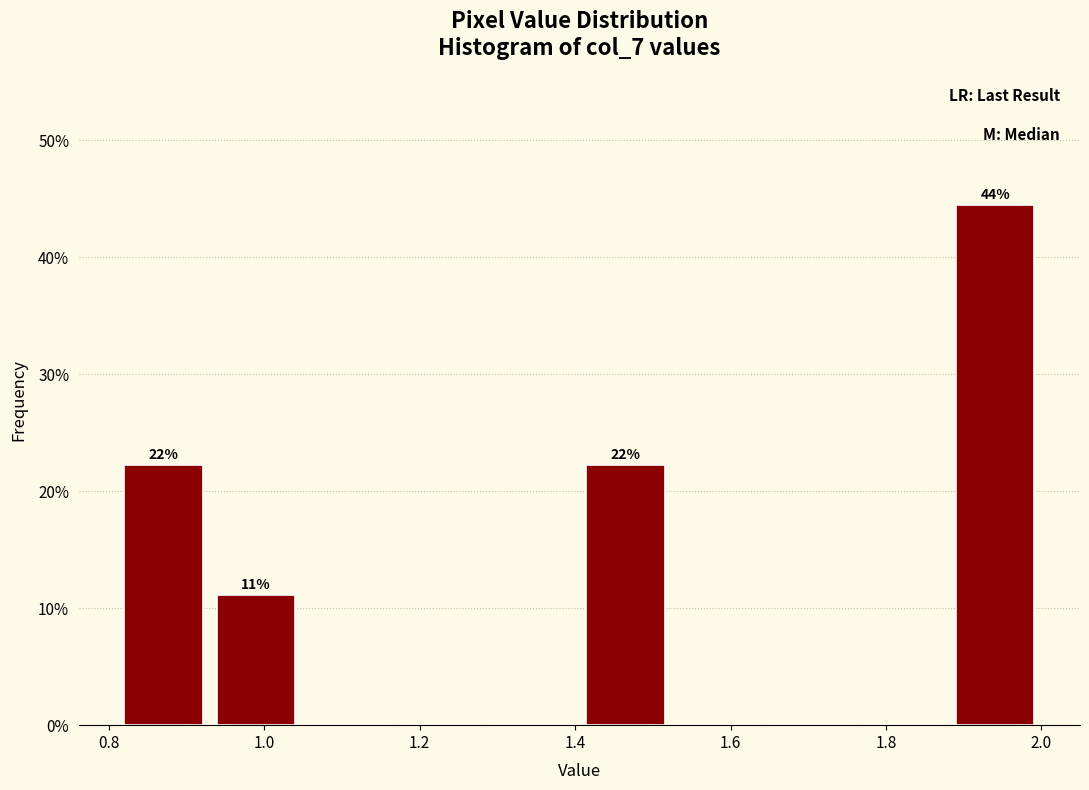

Over which range of the x-axis is the bar tallest?

1.88 to 2.00